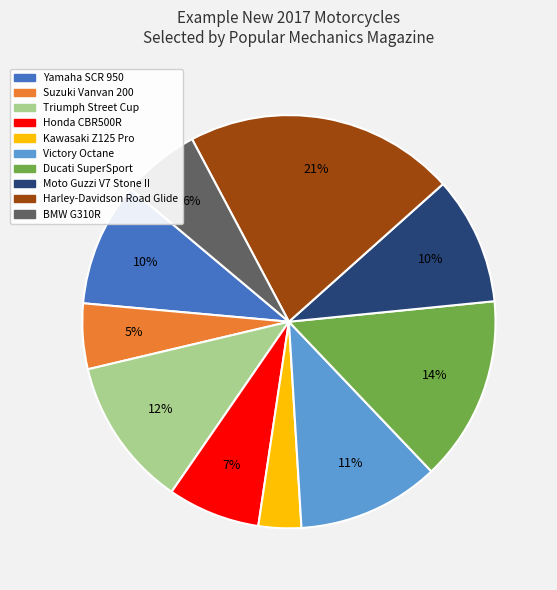

The Ducati SuperSport slice represents 14% of the pie. True or false?

True